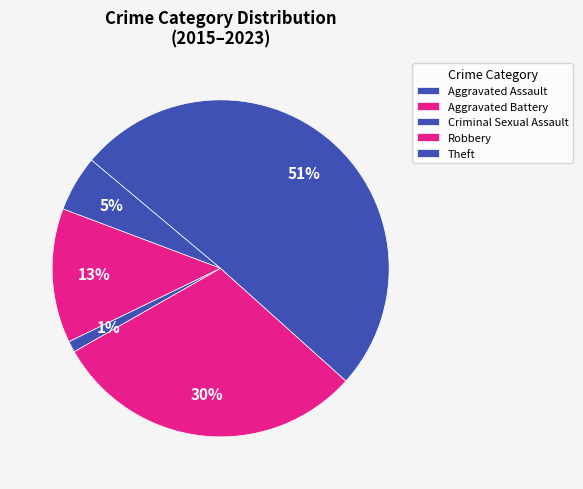

How many slices are in this pie chart?

5